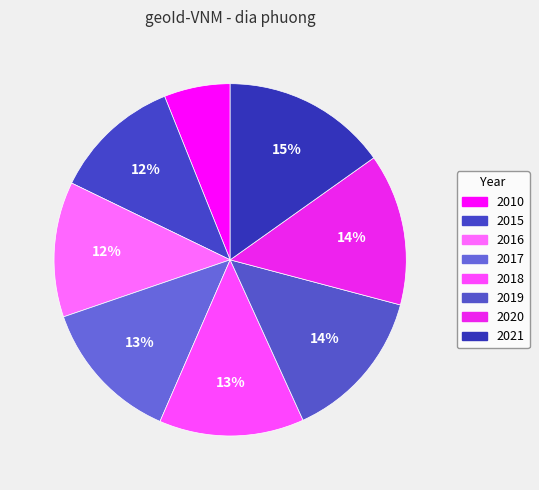

How many slices are in this pie chart?

8